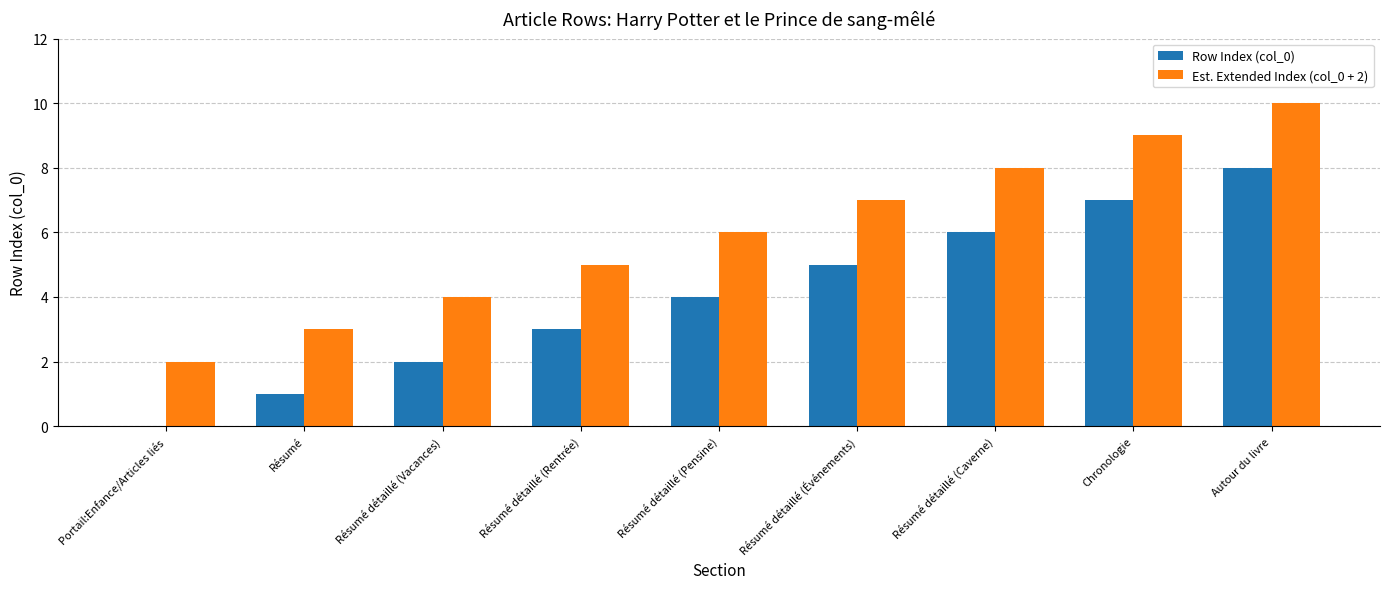

True or false: Est. Extended Index (col_0 + 2) has a value of 11 at Résumé détaillé (Caverne).

False